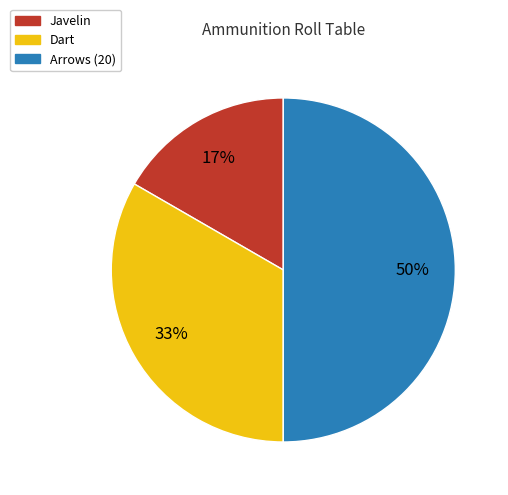

To the nearest percent, what is the difference between the largest and smallest slice percentages?

33%